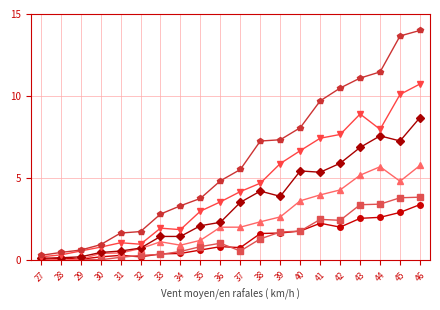

What is the spread (max minus min) of values at 37?

5.0